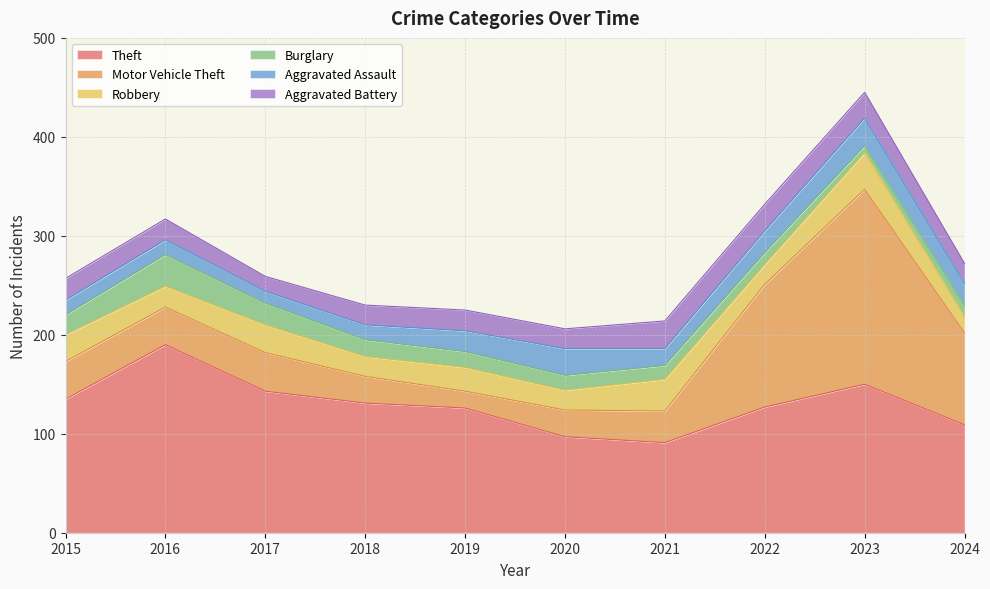

Which has a higher value, 2018 or 2019?

2018